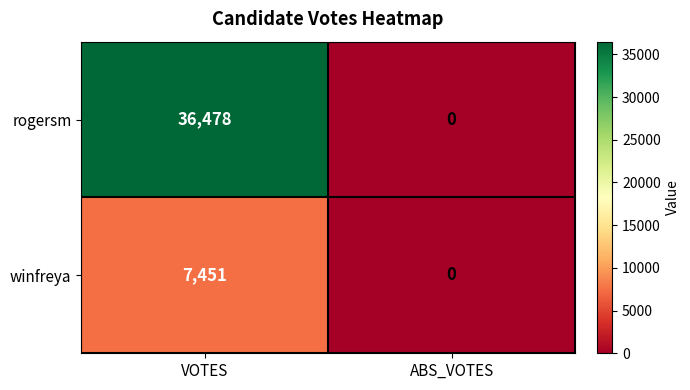

Count the number of data series in this chart.

2